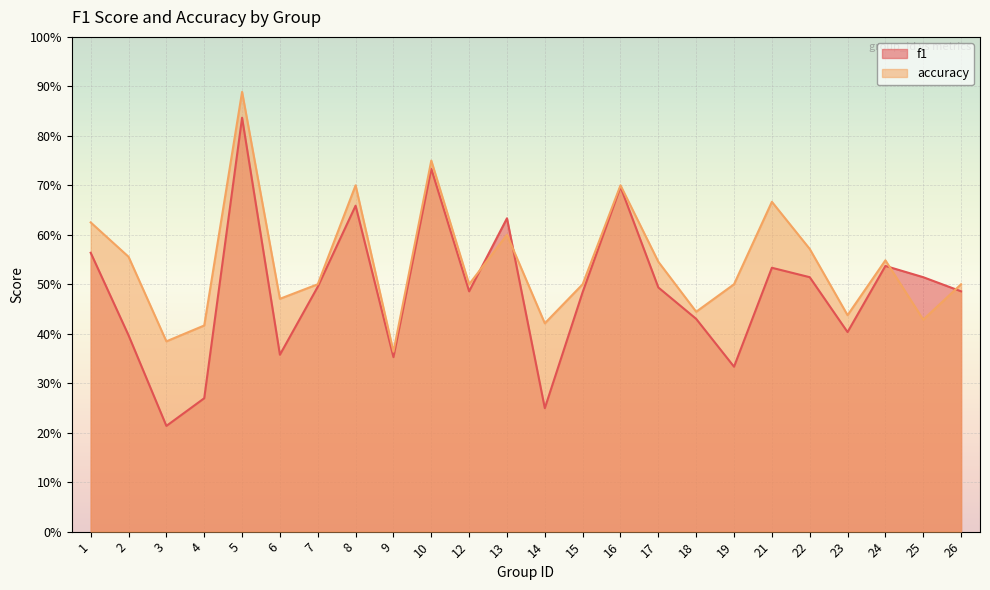

At 6, list the series in order from smallest to largest.

f1, accuracy